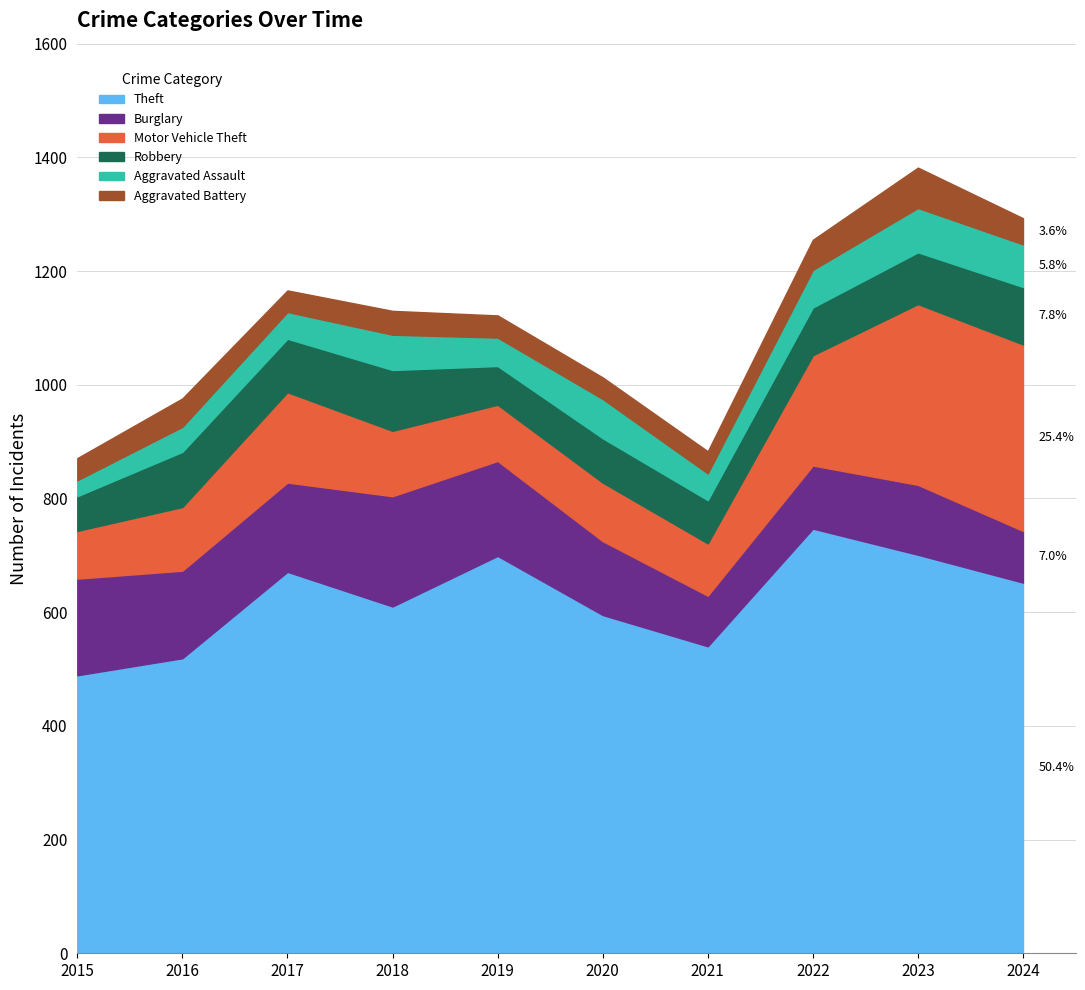

What is the difference between the highest and lowest values at 2023?

630